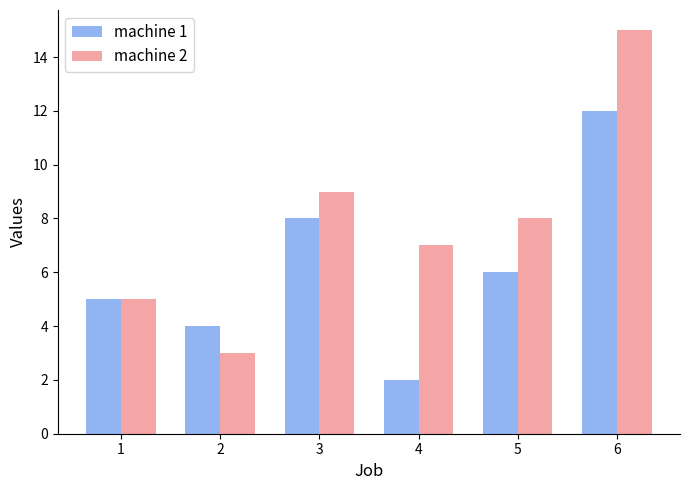

What is the spread (max minus min) of values at 4?

5